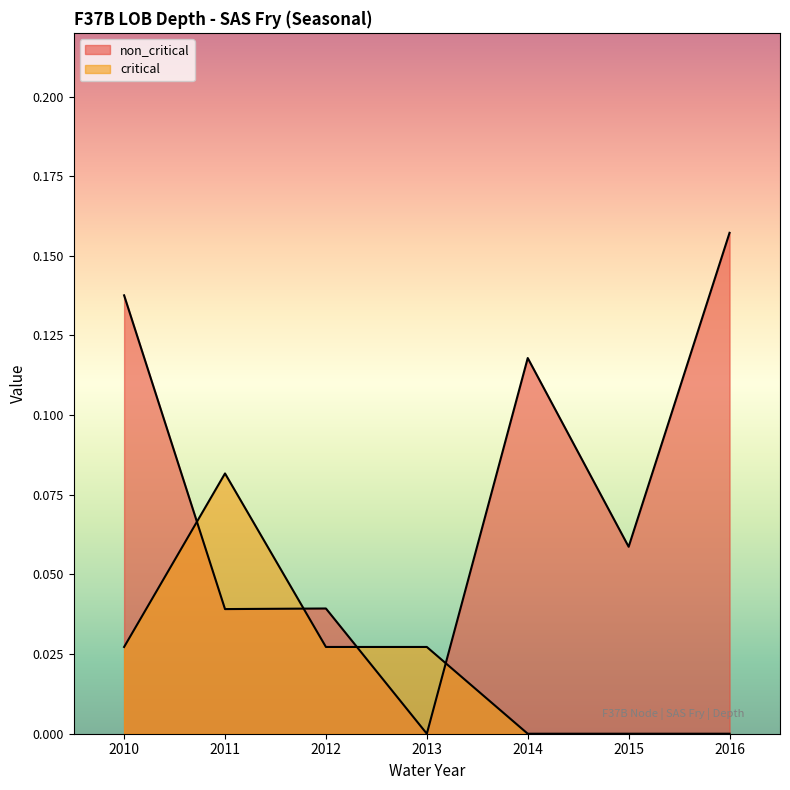

What is the sum of all non_critical values?

0.5